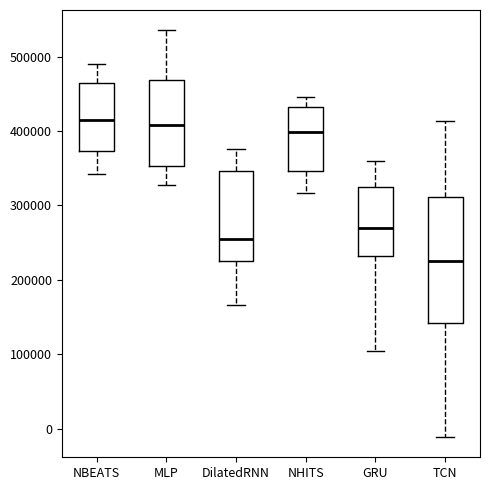

Reading left to right, transcribe this box plot: for each box, give where its median line is, the range the box spans, and where its two whiskers end, as read against the y-axis. The values are not printed on the chart, so give them approximately, as read against the axis.

NBEATS: median 410000, box 370000 to 460000, whiskers 340000 to 490000
MLP: median 410000, box 350000 to 470000, whiskers 330000 to 540000
DilatedRNN: median 260000, box 220000 to 350000, whiskers 170000 to 380000
NHITS: median 400000, box 350000 to 430000, whiskers 320000 to 450000
GRU: median 270000, box 230000 to 330000, whiskers 100000 to 360000
TCN: median 220000, box 140000 to 310000, whiskers -10000 to 410000